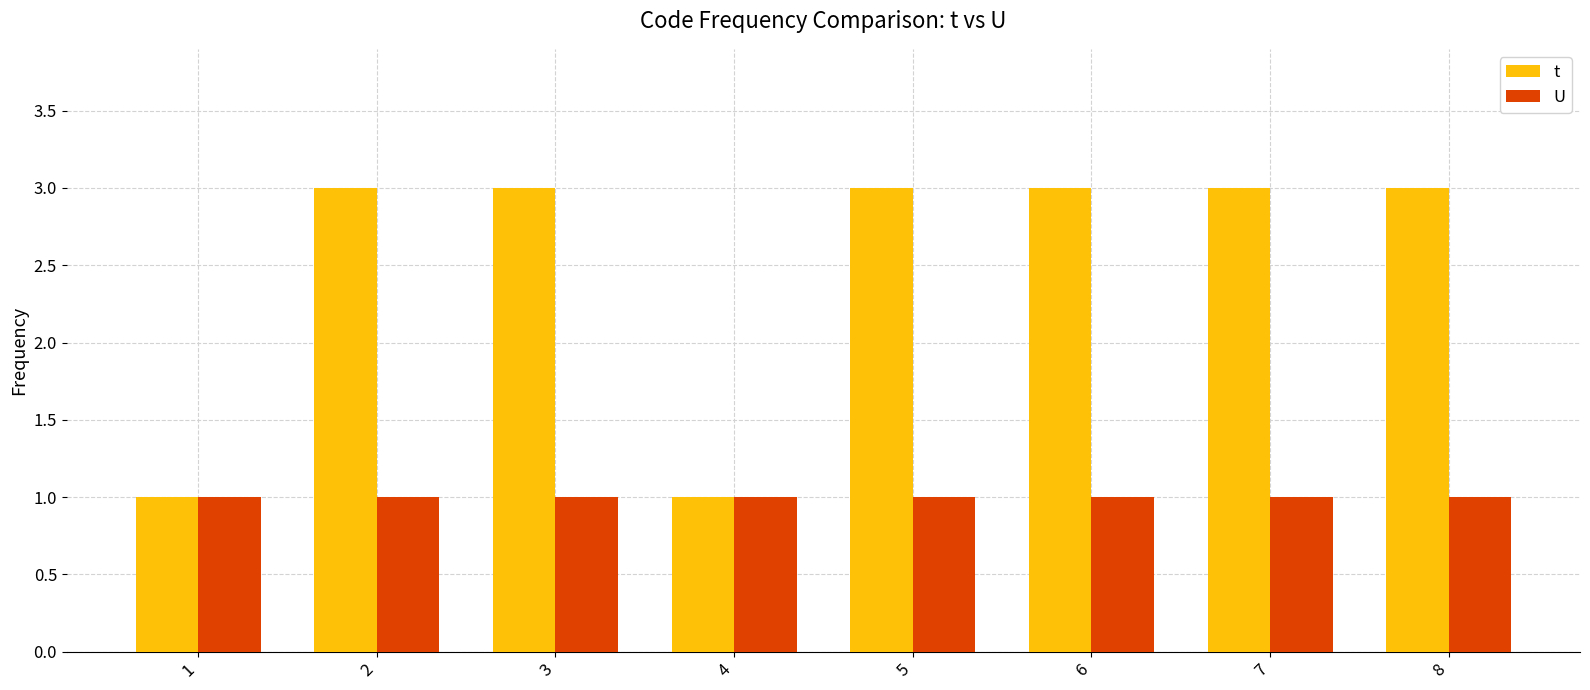

Which series has the largest range (max minus min)?

t